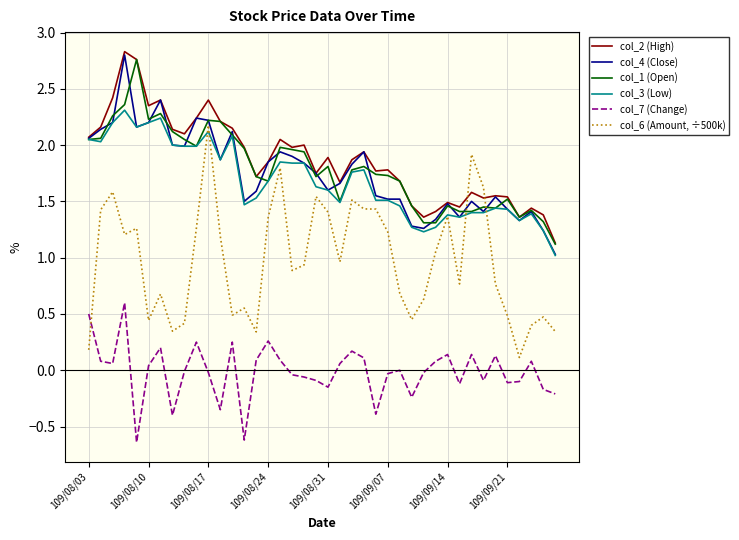

Which series has the widest spread of values?

col_6 (Amount, ÷500k)